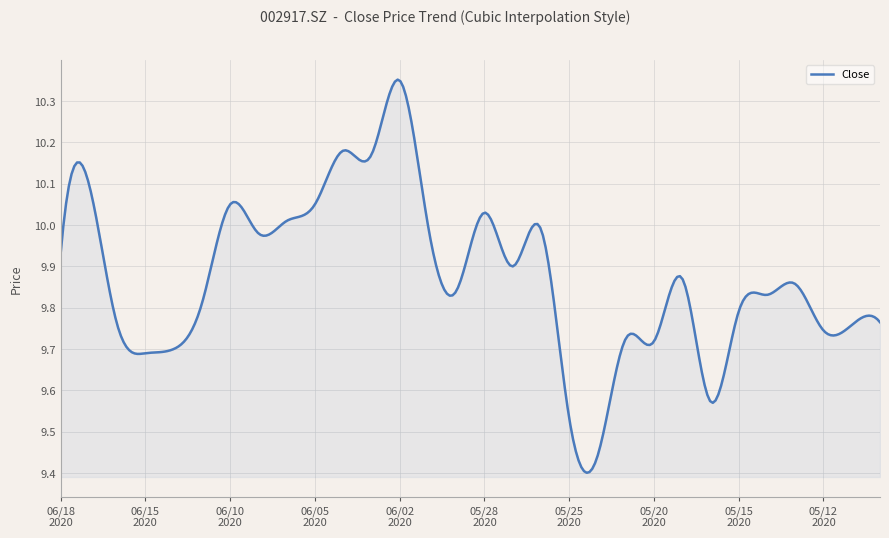

What is the difference between the maximum and minimum values?

1.0